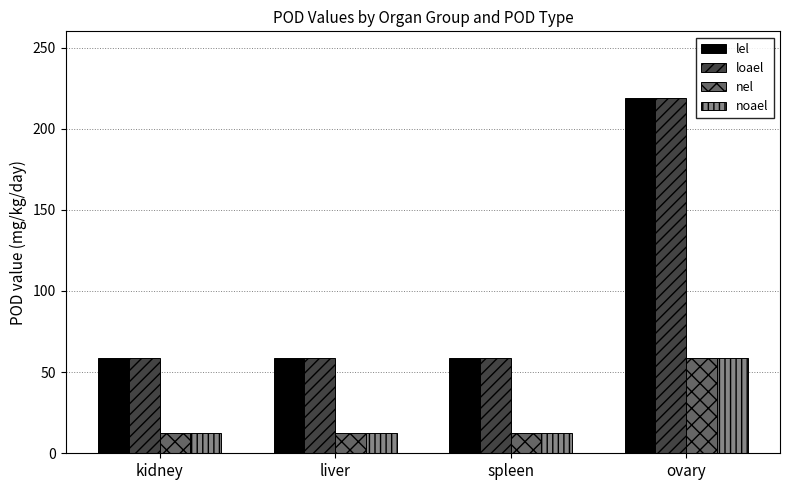

Read the nel value at ovary.

58.7